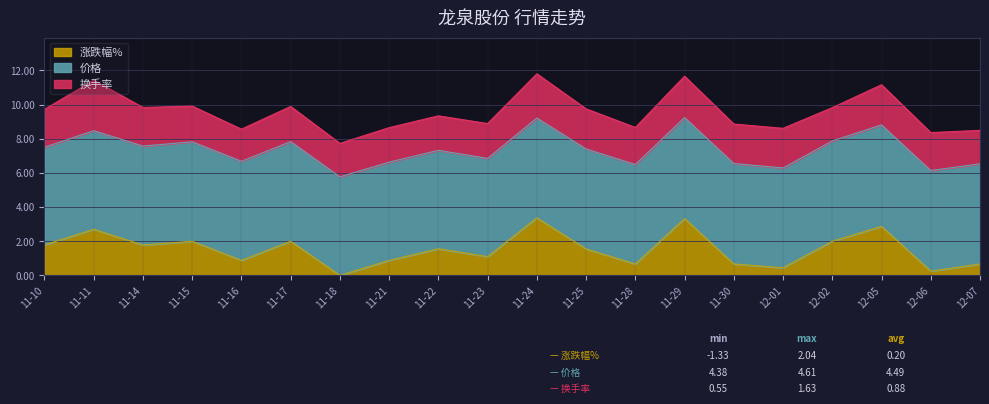

Does the chart display data point markers on the line(s)?

No